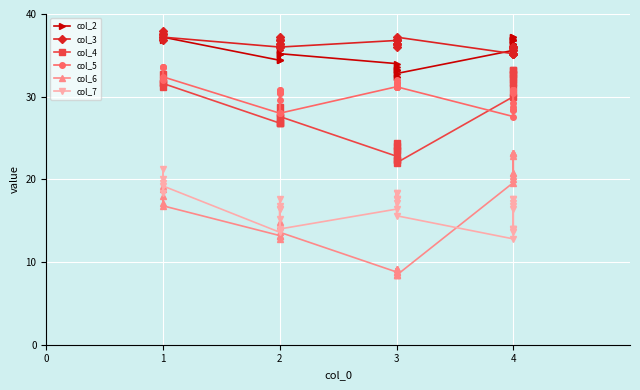

What is the minimum value for col_6?

8.4